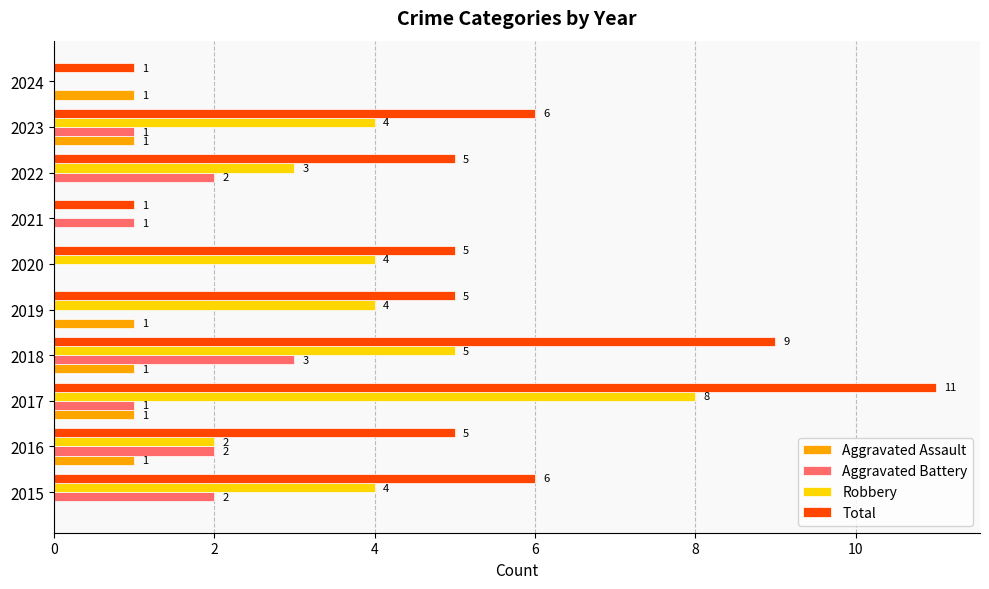

At which category is the sum across all series the highest?

2017